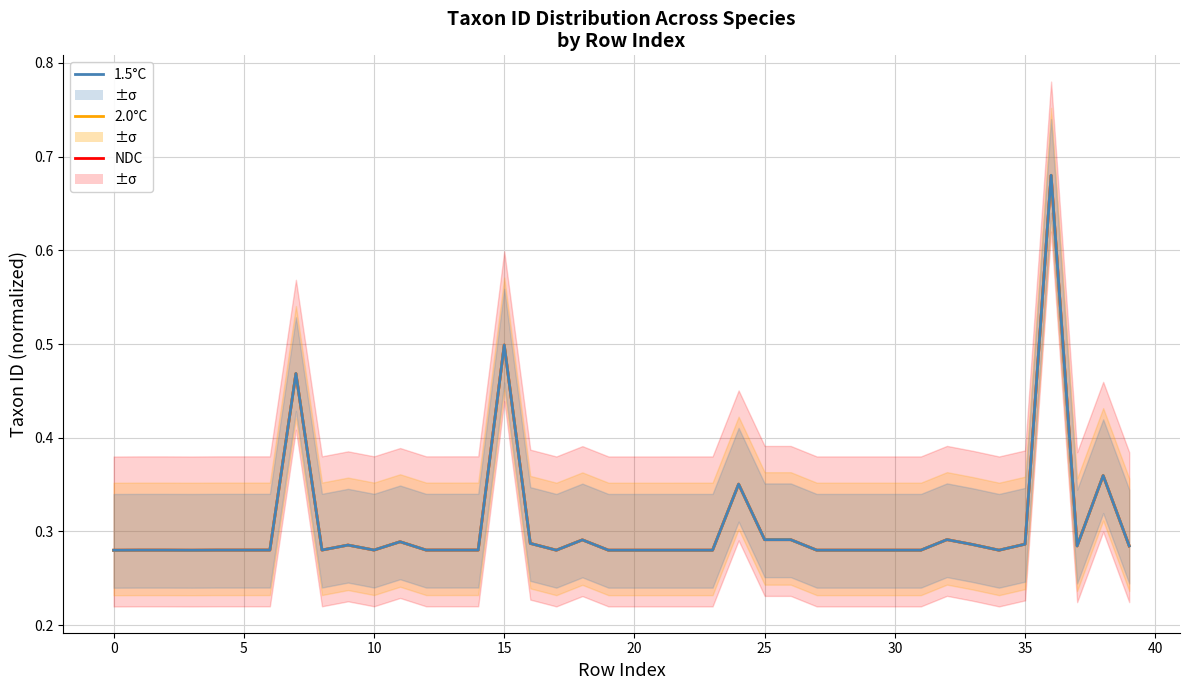

True or false: 1.5°C and 2.0°C cross at least once.

False